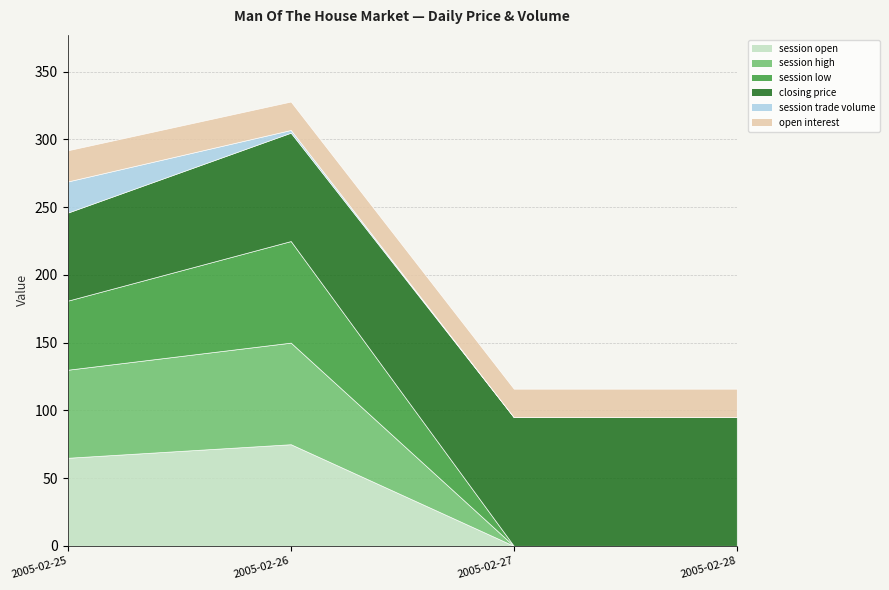

Which category has the lowest value in the session low series?

2005-02-27